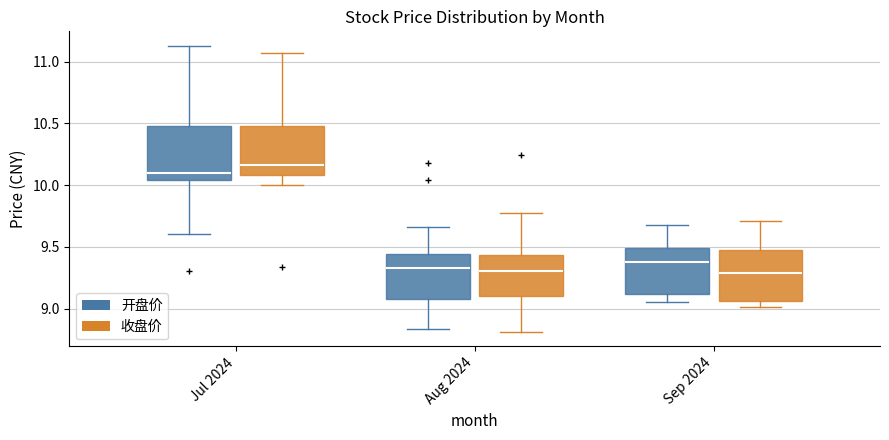

Which box's median line is the highest?

Jul 2024 (收盘价)